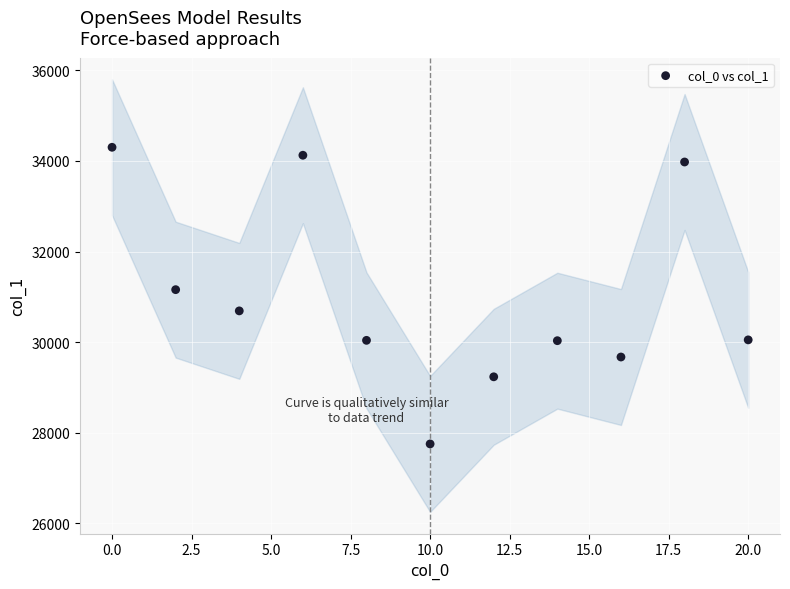

What is the average X value?

10.0